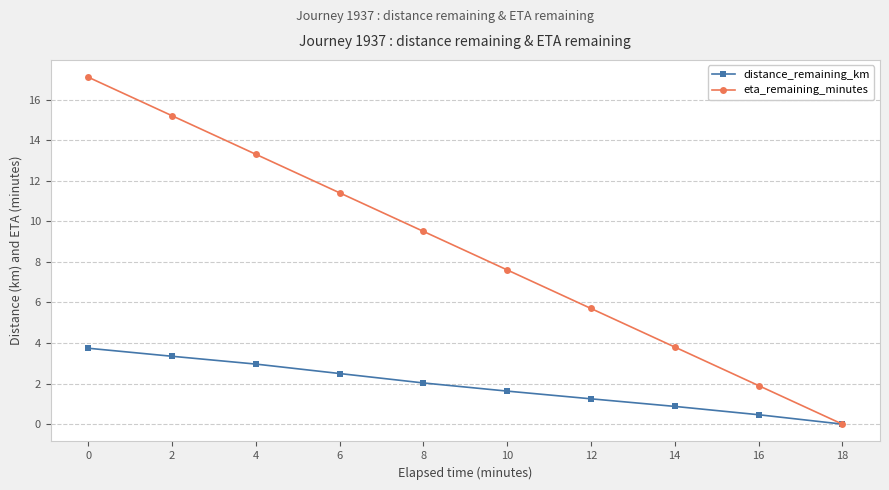

Is it true that distance_remaining_km equals -1.4 at 18?

False